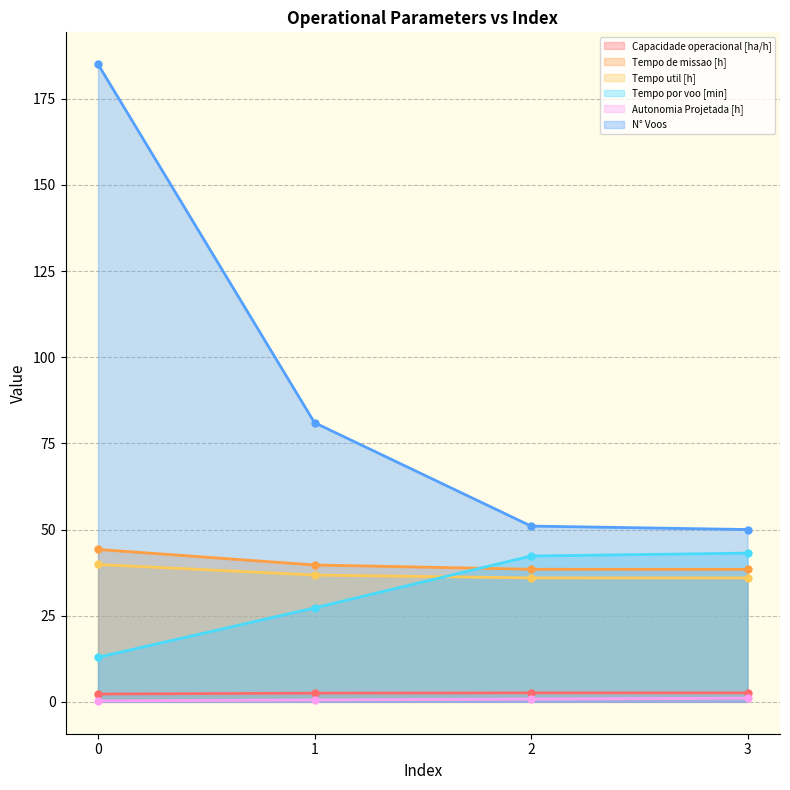

What is the sum of the N° Voos values at 0 and 1?

266.0